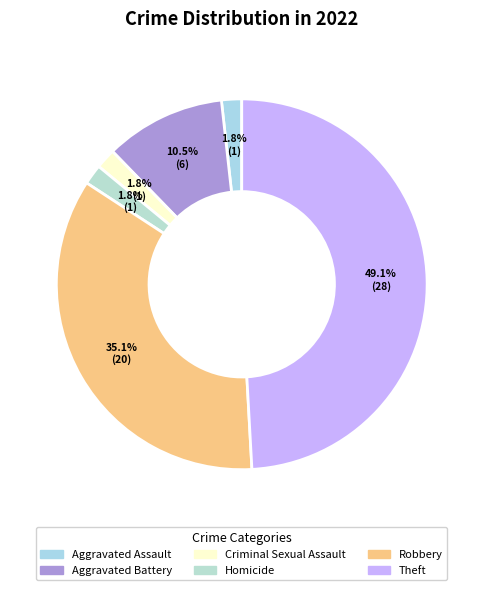

Is there a majority slice in this chart?

No